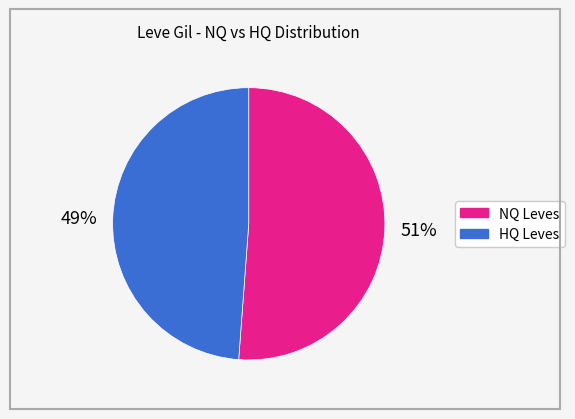

Is there any slice that represents more than half of the pie?

Yes